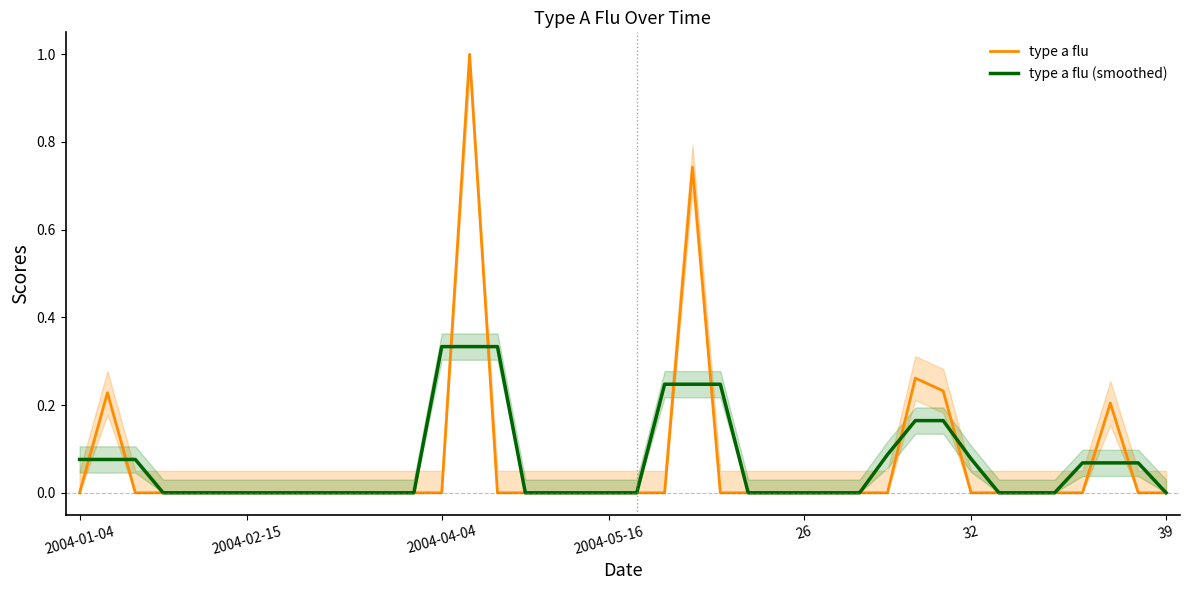

What are all the series names shown in the legend?

type a flu, type a flu (smoothed)